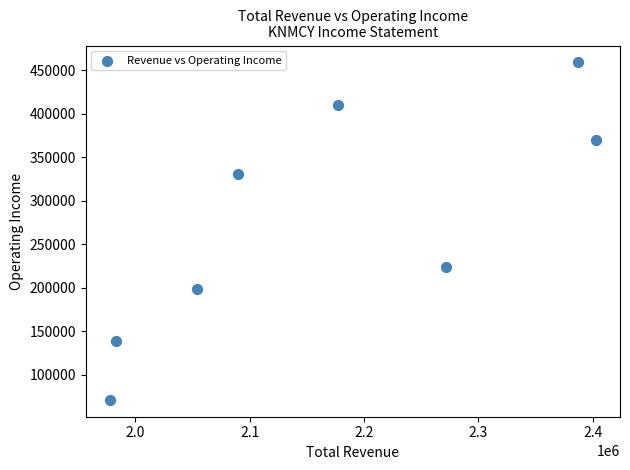

What is the range of X values (max minus min)?

424600